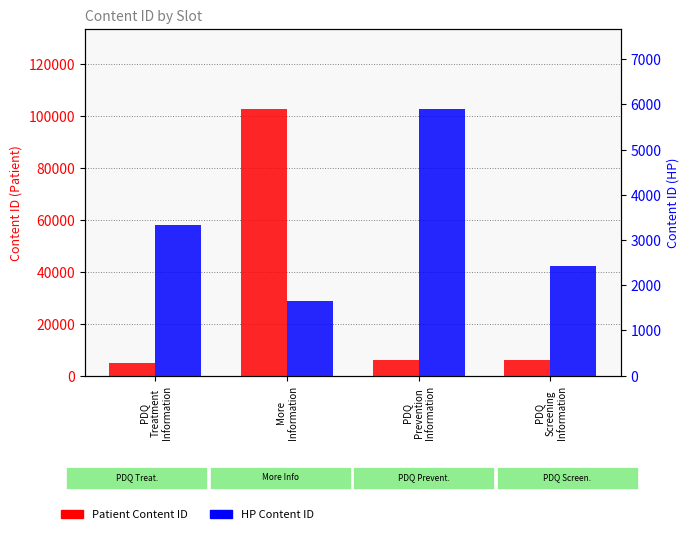

What is the minimum value shown in the chart?

1654